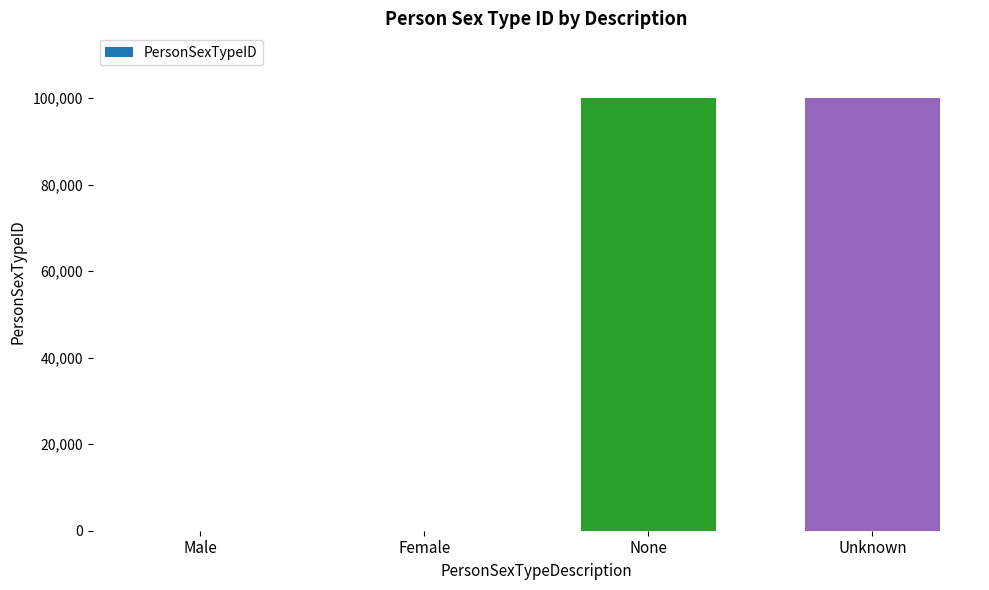

What is the average value?

50000